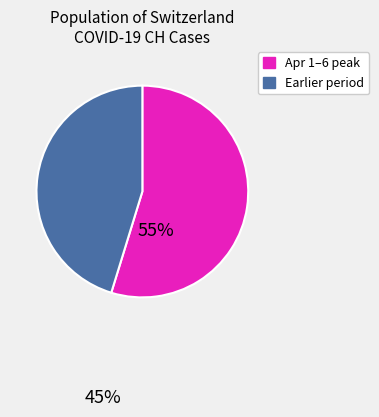

Rank the categories by value from highest to lowest.

Apr 1–6 peak, Earlier period